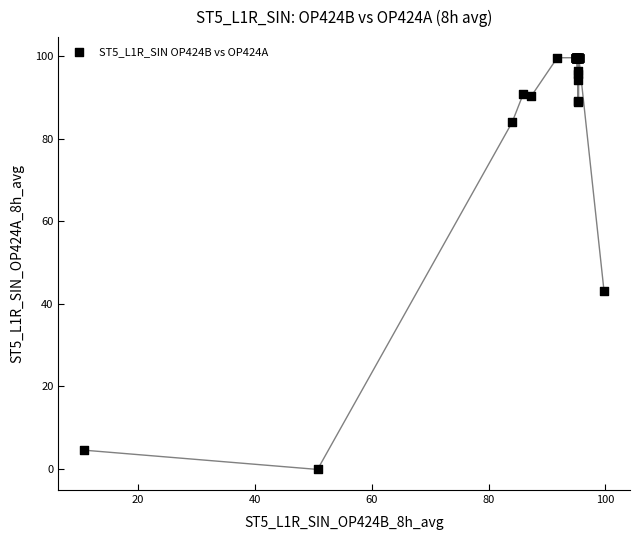

What Y value in the scatter plot is closest to 49?

43.1